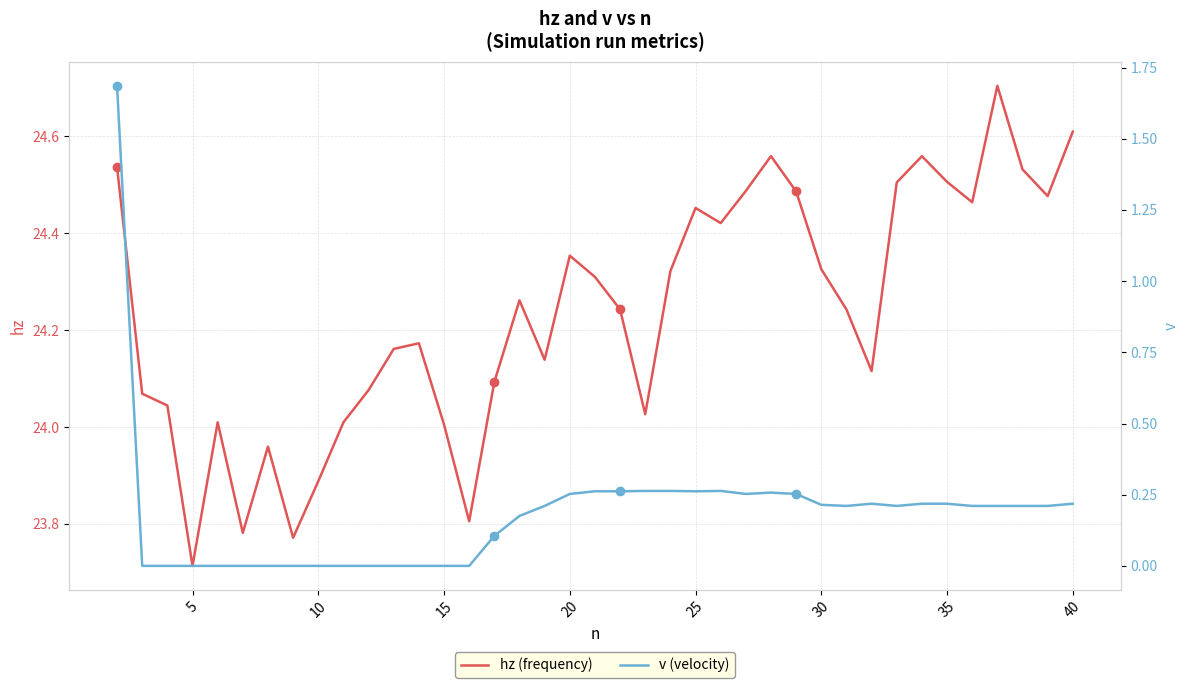

How many values in v (velocity) are above zero?

25